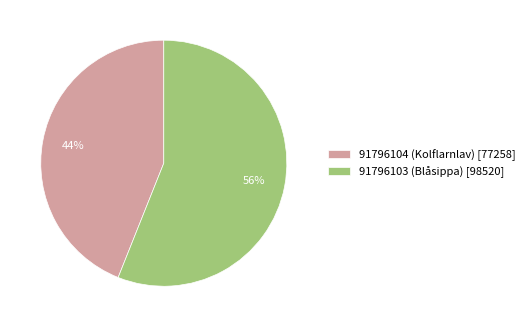

To the nearest percent, what is the difference between the 91796103 (Blåsippa) and 91796104 (Kolflarnlav) slice percentages?

12%